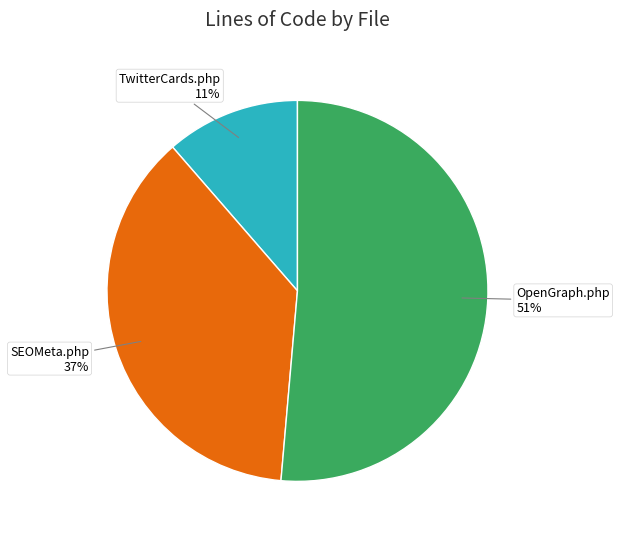

To the nearest percent, what is the difference between the largest and smallest slice percentages?

40%